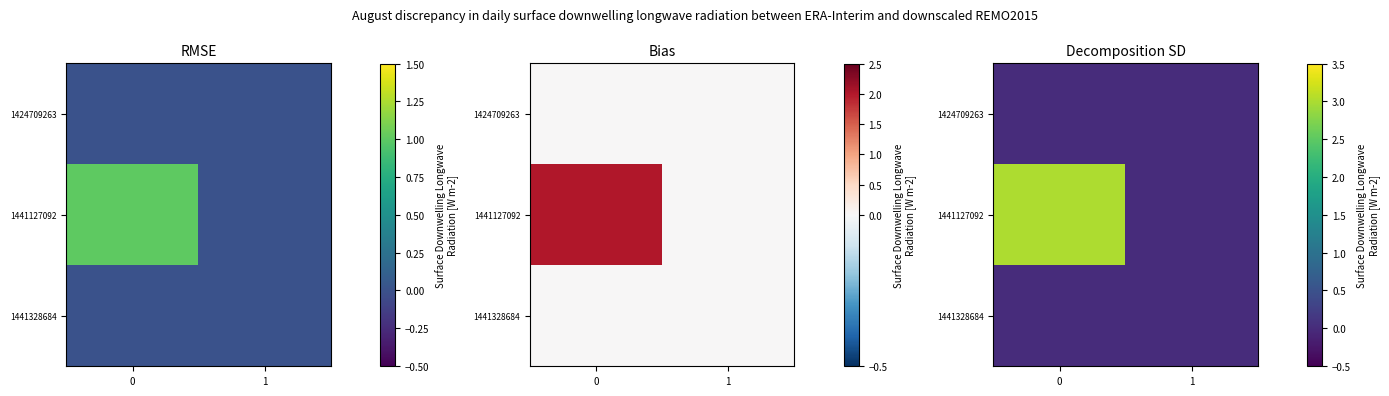

How many positive values does the 1441127092 series have?

1